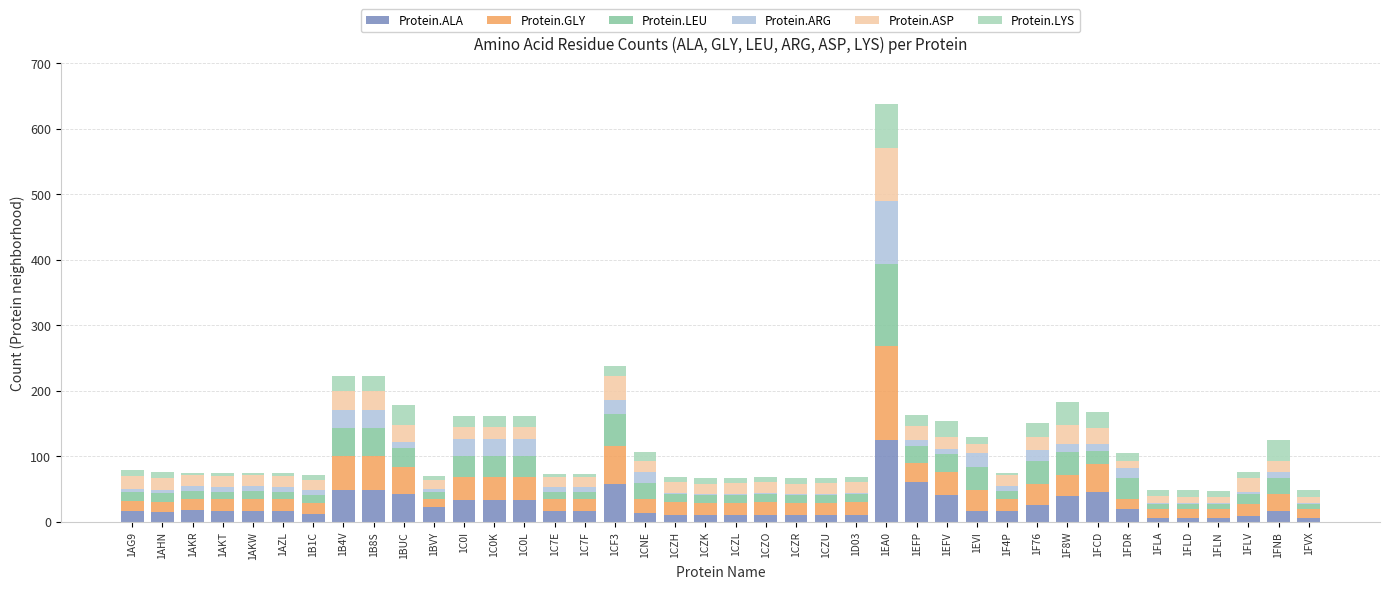

At which category is the sum across all series the highest?

1EA0